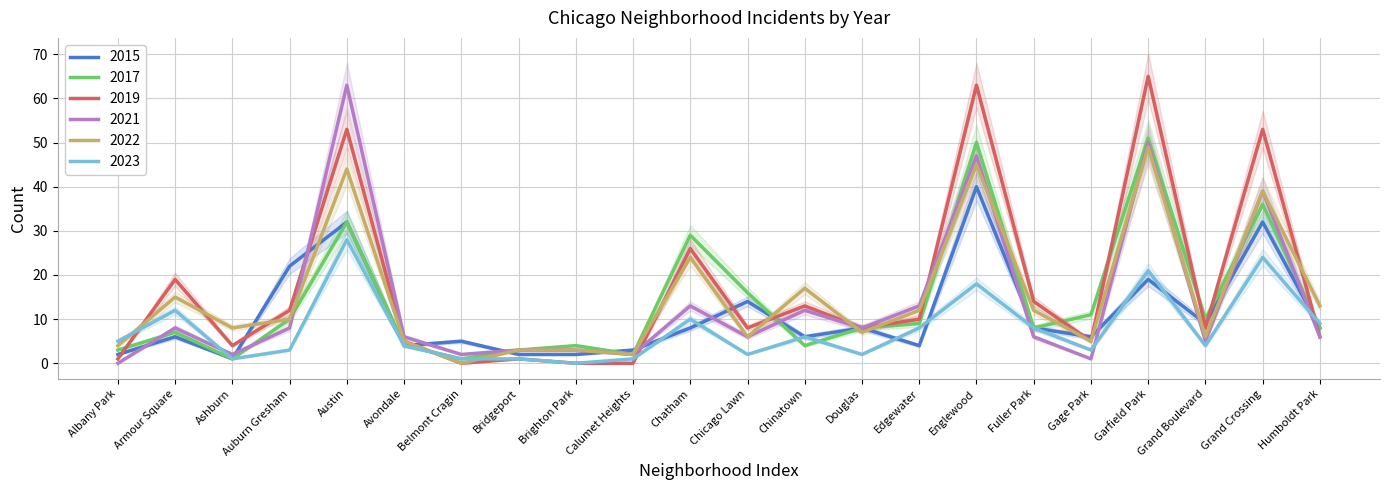

At how many categories does at least one series exceed 30?

4